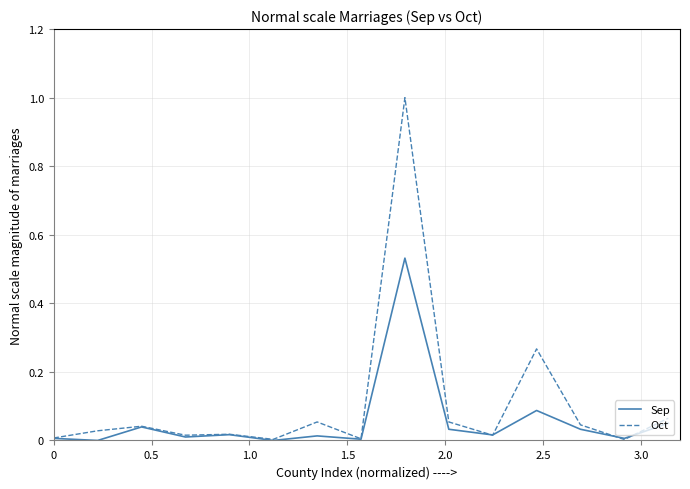

What is the highest value of the Oct series?

1.0